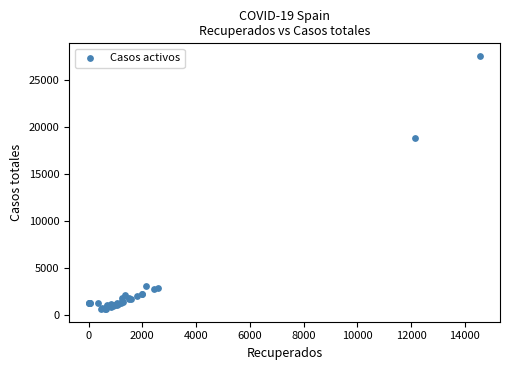

What Y value in the scatter plot is closest to 14085?

18773